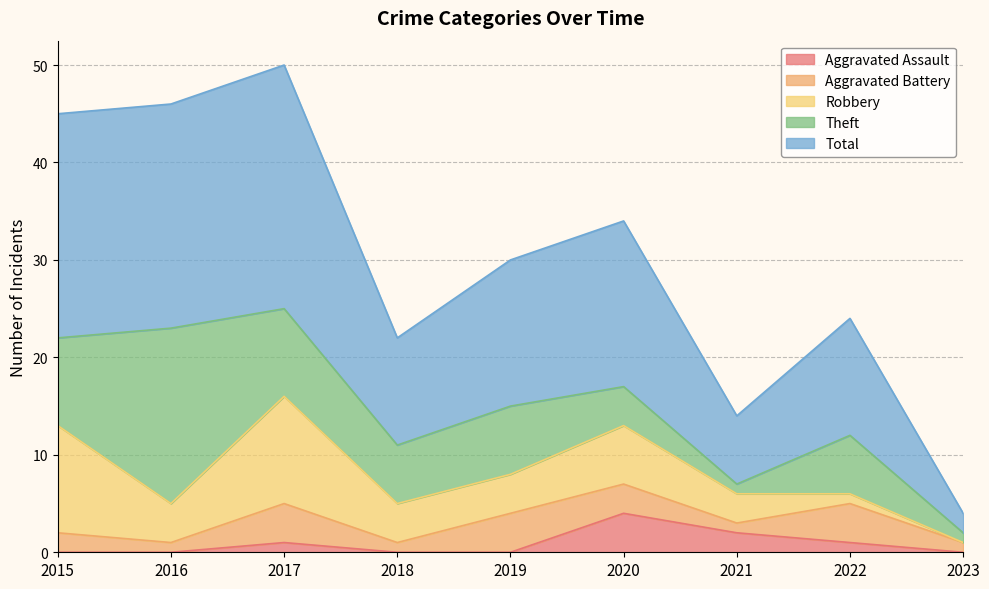

What is the maximum value shown in the chart?

25